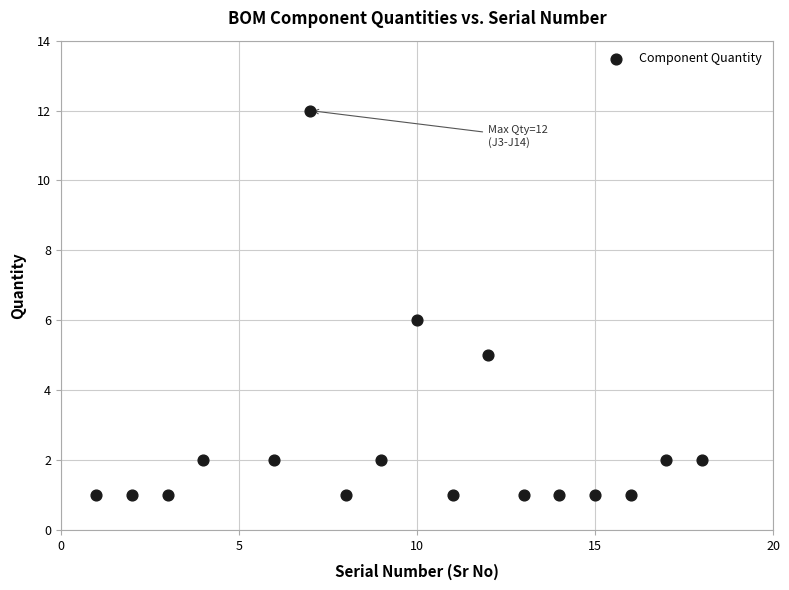

What is the range of X values (max minus min)?

17